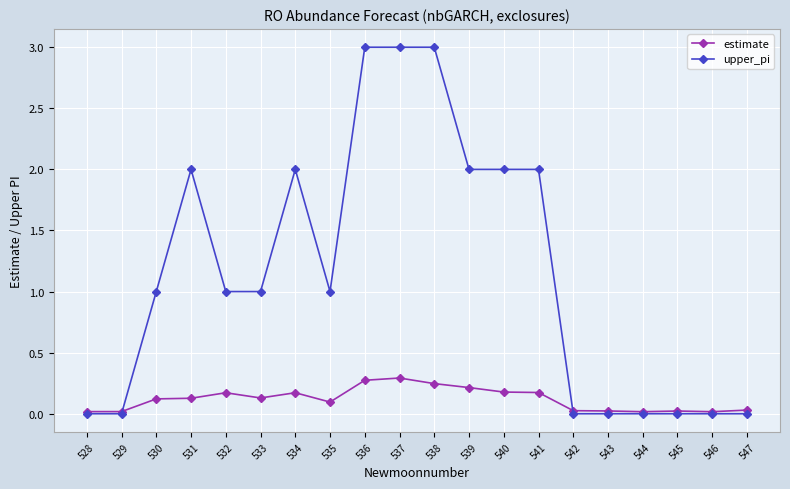

True or false: estimate has more than 0 interior local peaks.

True